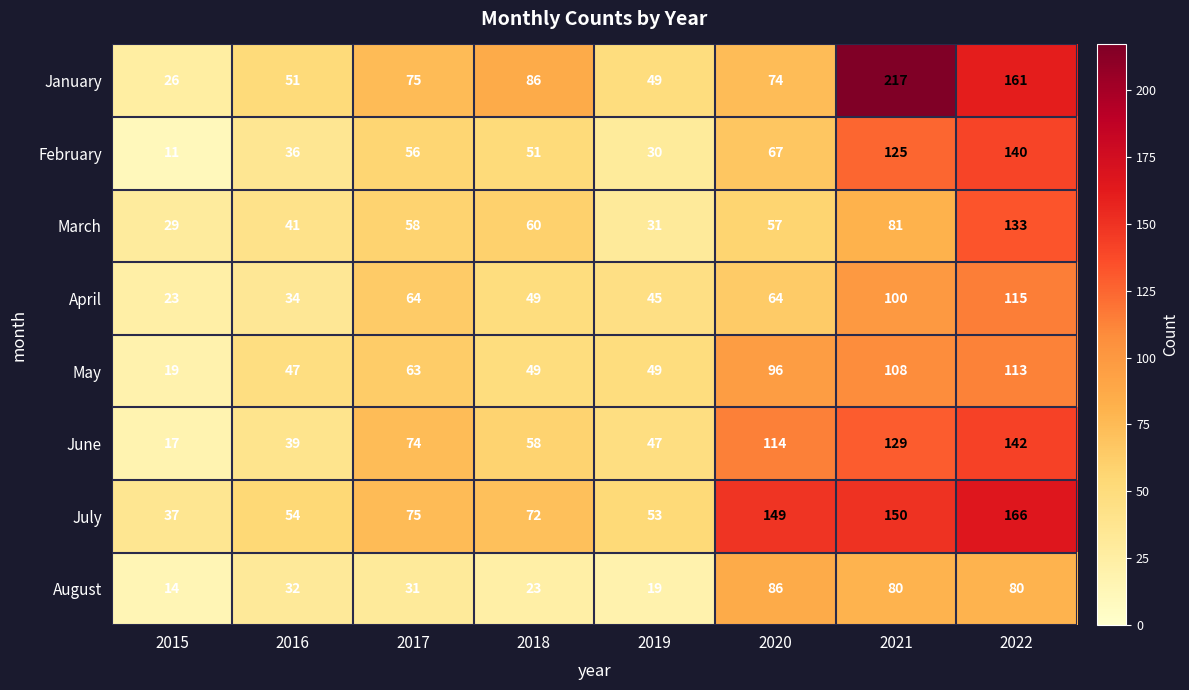

Where is May nearest to the value 66?

2017